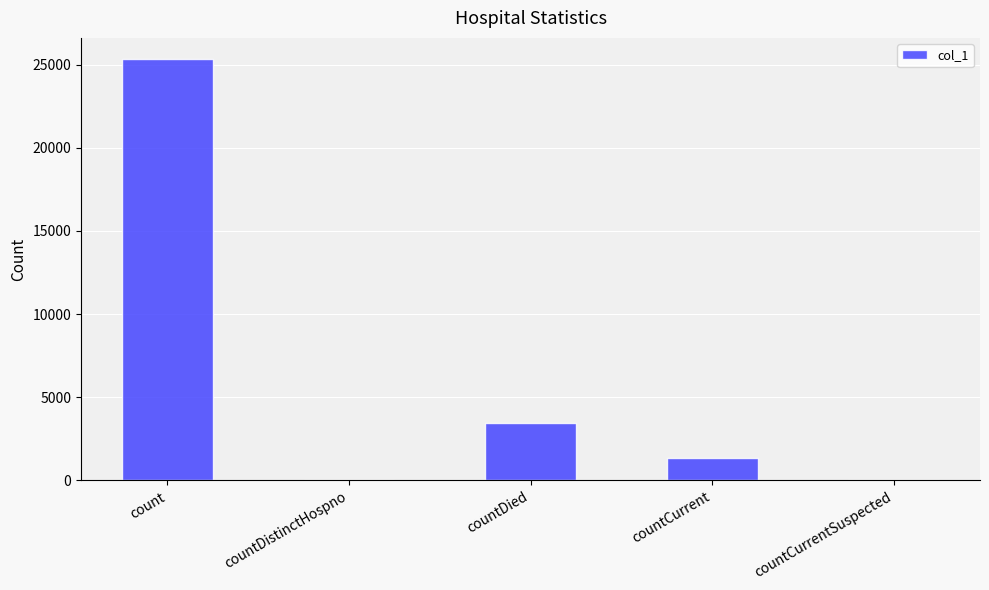

What is the change in value from countDistinctHospno to countCurrent?

+1357